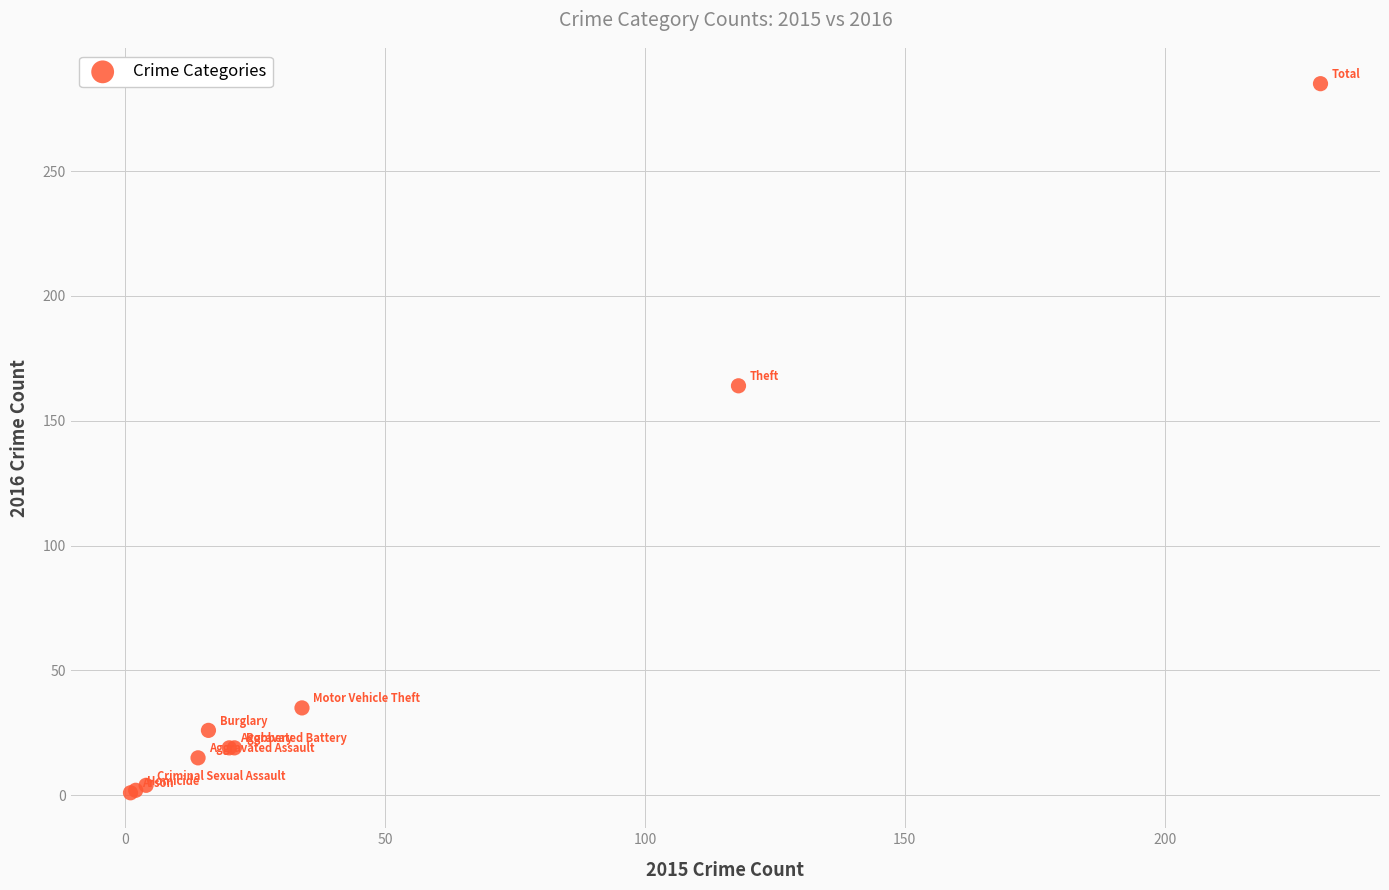

What Y value in the scatter plot is closest to 143?

164